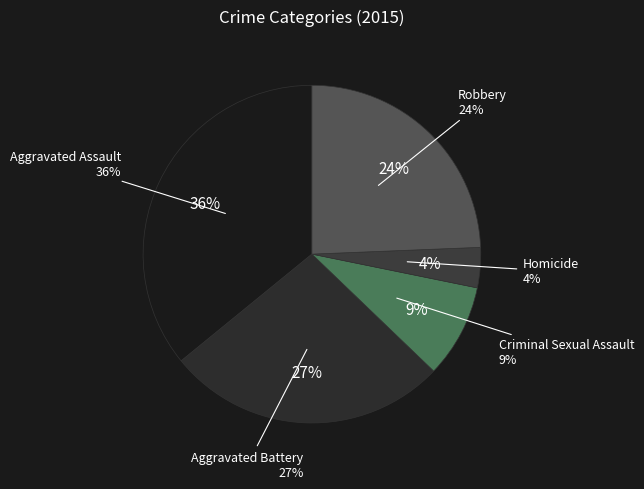

What is the smallest slice in the pie chart?

Homicide